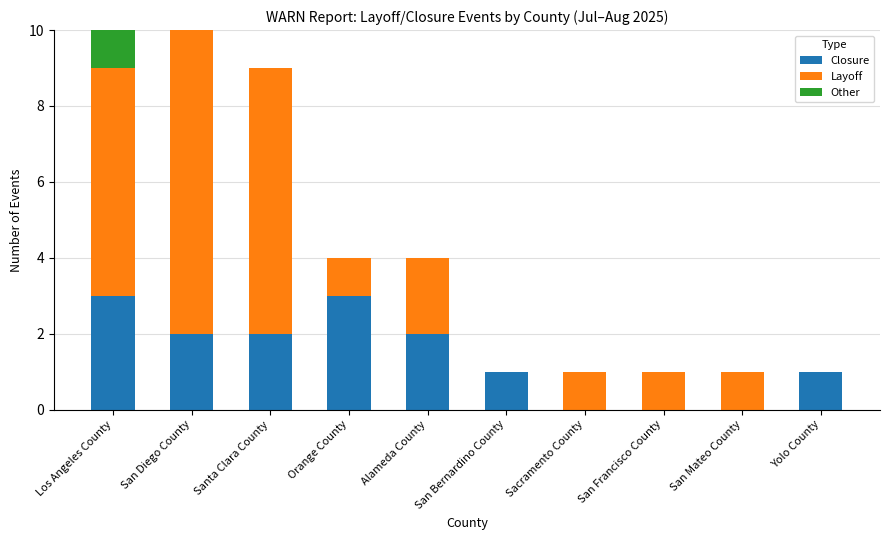

True or false: Closure has a value of 0 at Sacramento County.

True